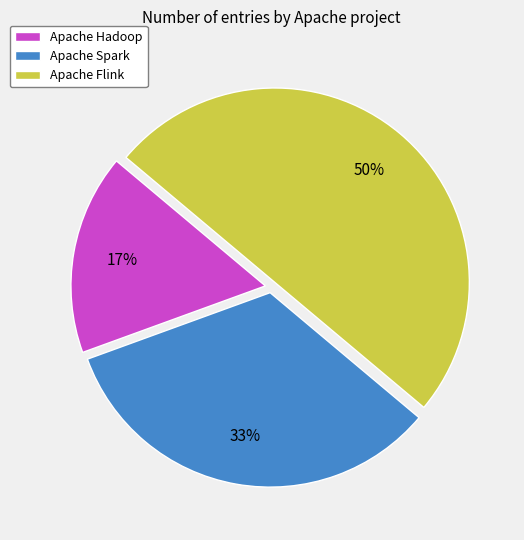

How many slices are in this pie chart?

3